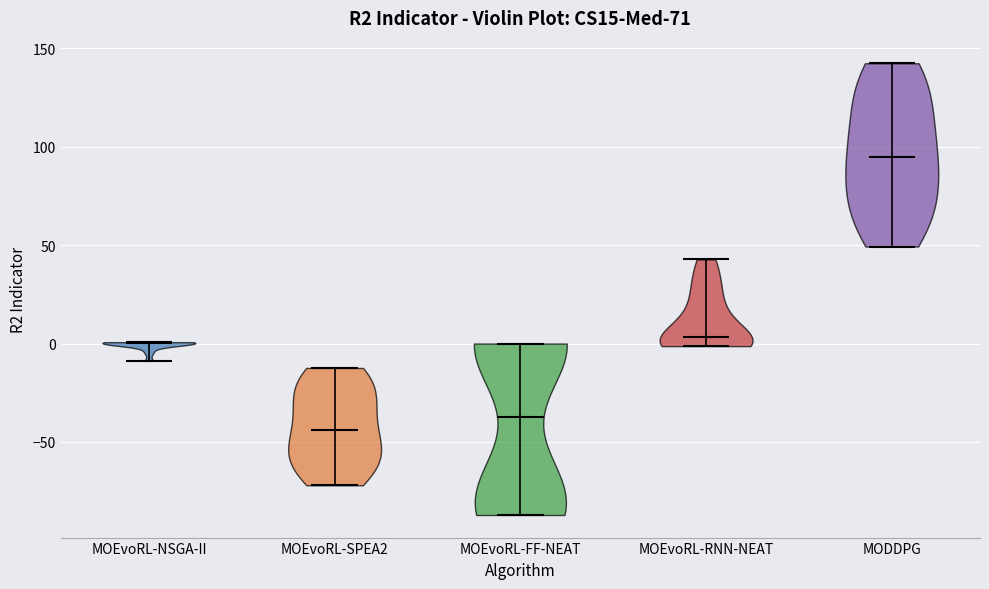

Reading left to right, read every violin against the y-axis: where its median line is, and the lowest and highest points it reaches. The values are not printed on the chart, so give them approximately, as read against the axis.

MOEvoRL-NSGA-II: median line 0, lowest point -10, highest point 0
MOEvoRL-SPEA2: median line -45, lowest point -70, highest point -10
MOEvoRL-FF-NEAT: median line -35, lowest point -85, highest point 0
MOEvoRL-RNN-NEAT: median line 5, lowest point 0, highest point 45
MODDPG: median line 95, lowest point 50, highest point 140